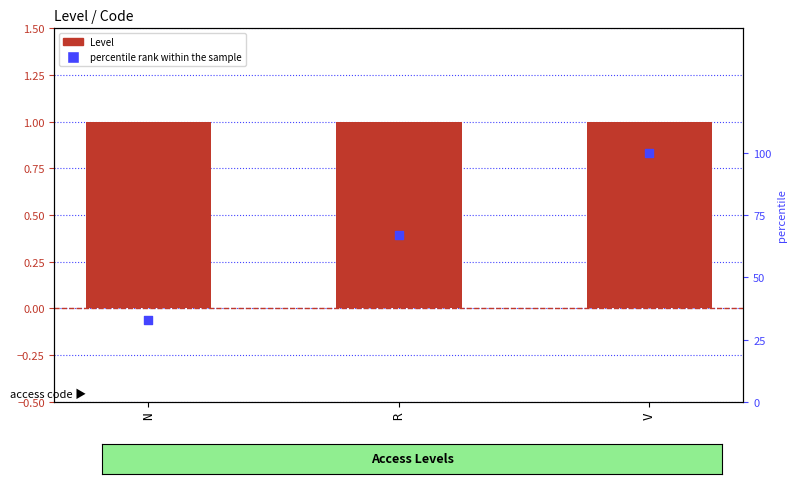

Which series contains the lowest Y value?

Level